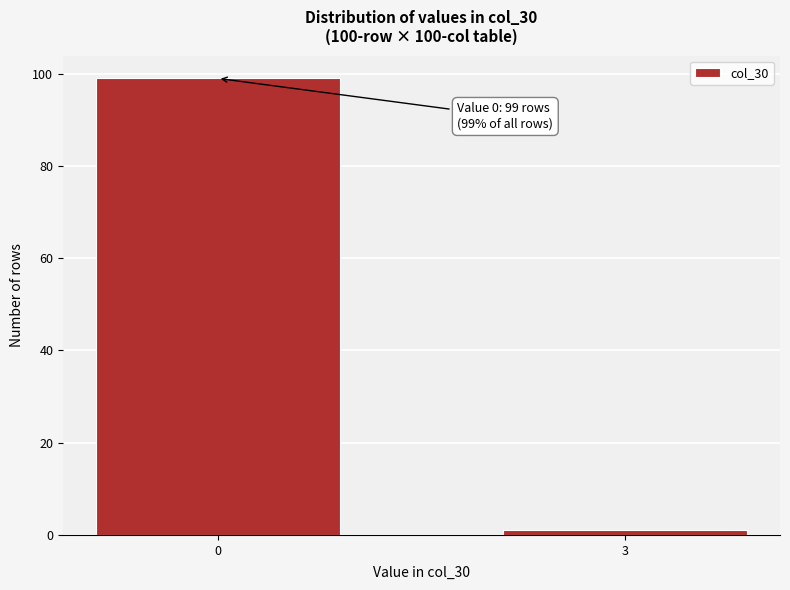

Reading left to right, what are all the values shown in this chart?

0=99	3=1